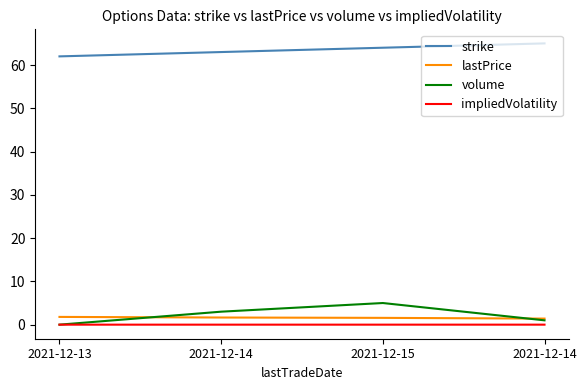

Is this an area chart (filled region under the line)?

No